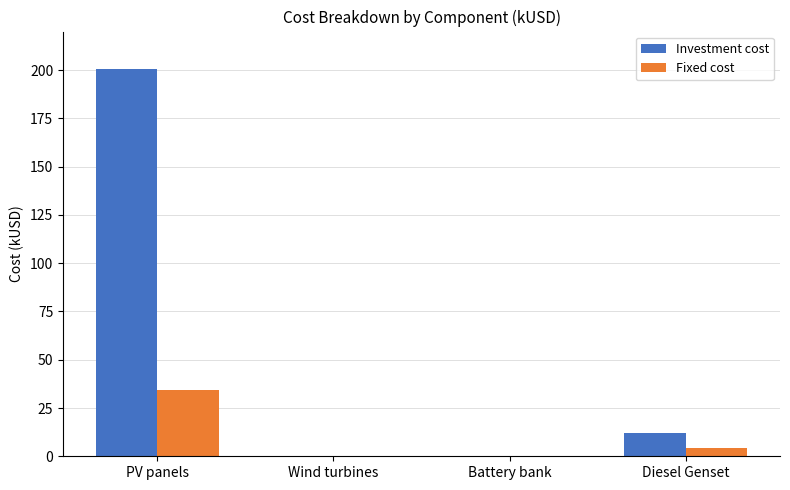

What is the sum of the Fixed cost values at Diesel Genset and Wind turbines?

4.1